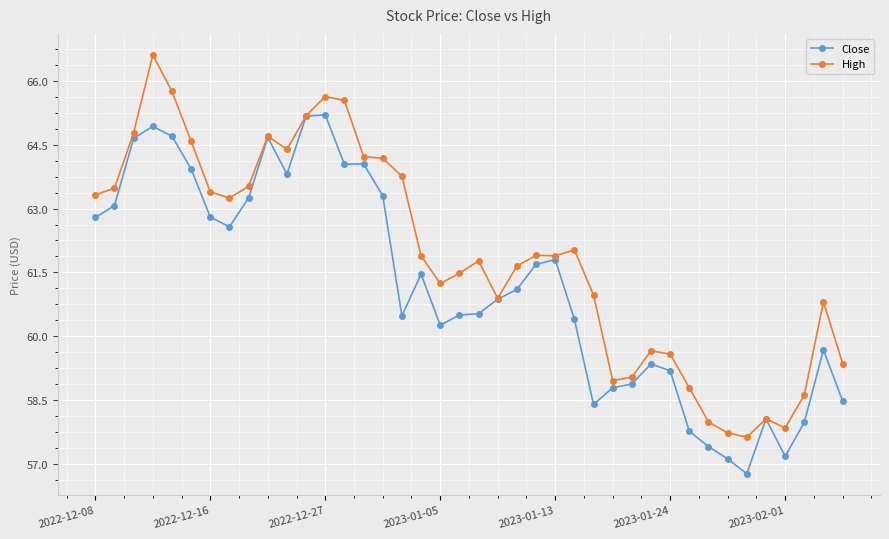

What is the value of the High point at the 12th from the left?

65.2